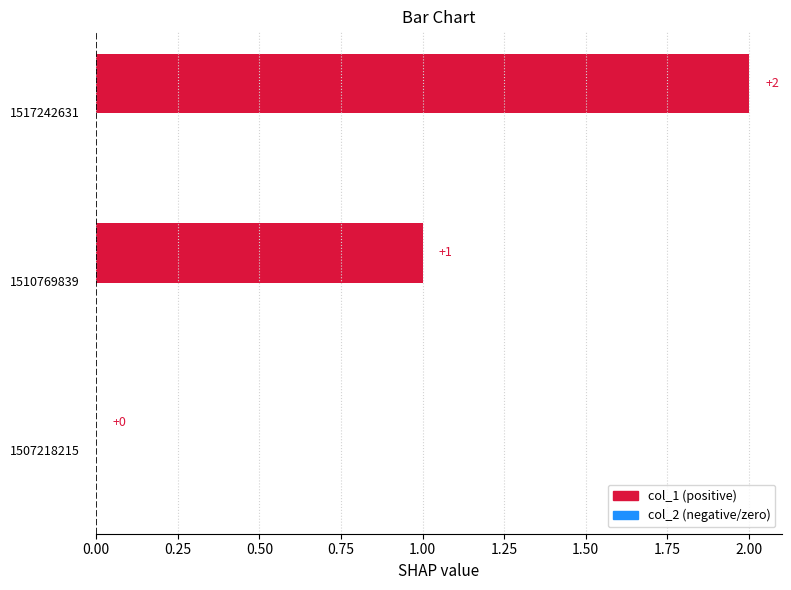

What is the average value of the col_1 series?

1